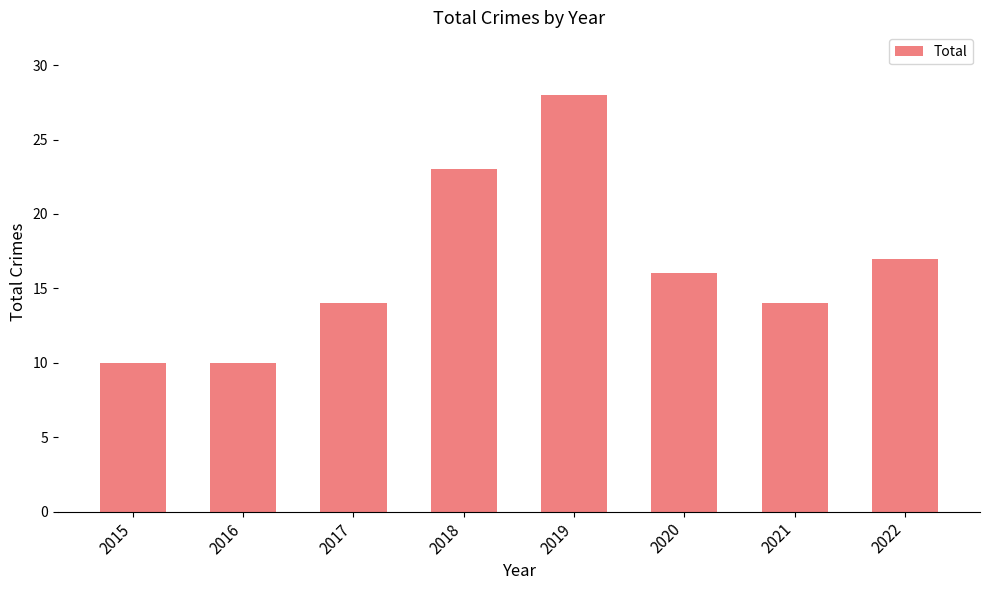

Between 2017 and 2015, which is larger?

2017